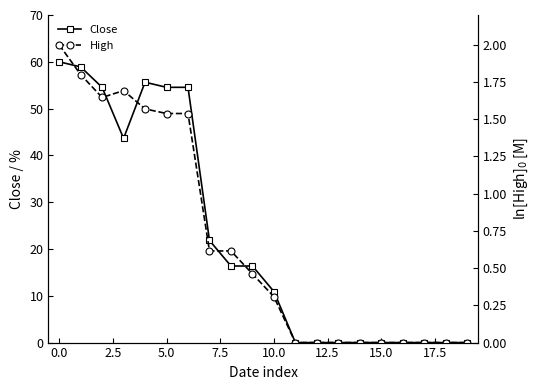

True or false: Close has a value of 81.6 at 5.0.

False